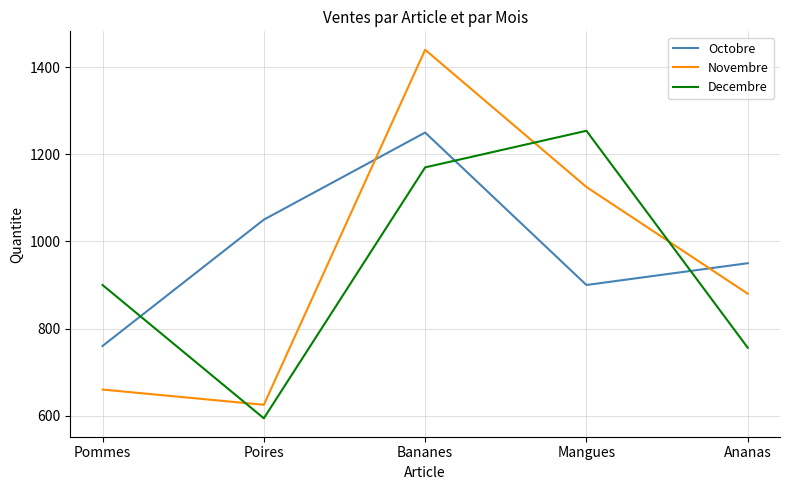

What is the difference between the maximum and minimum values in the Octobre series?

490